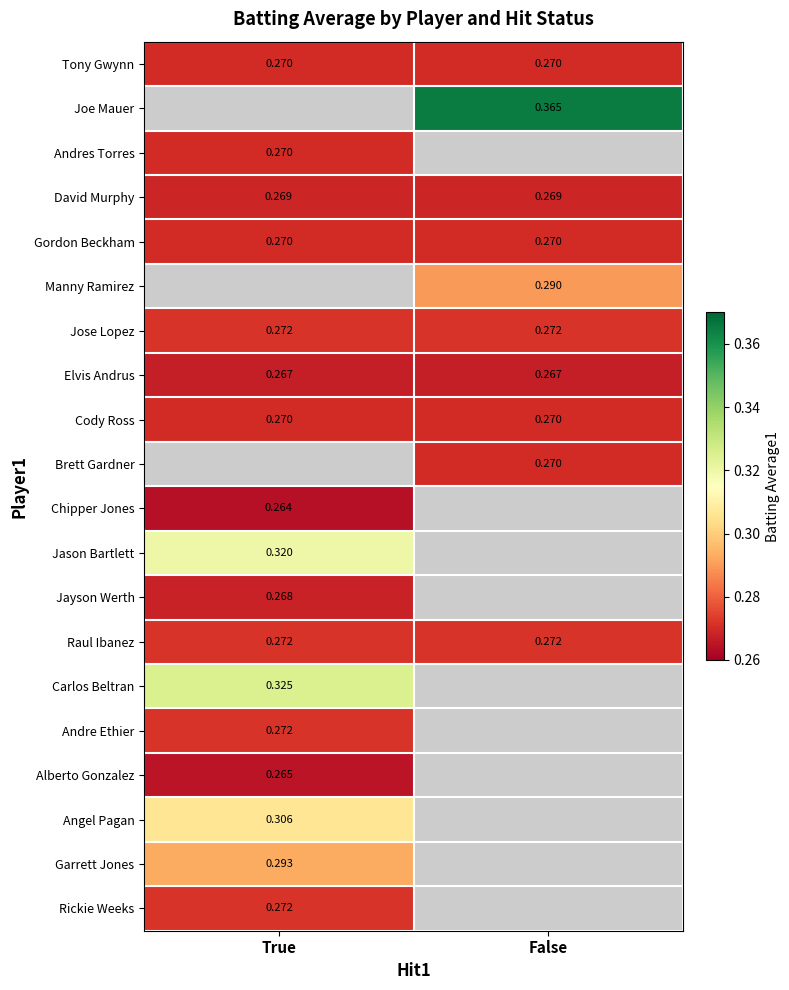

What is the sum of all Tony Gwynn values?

0.5